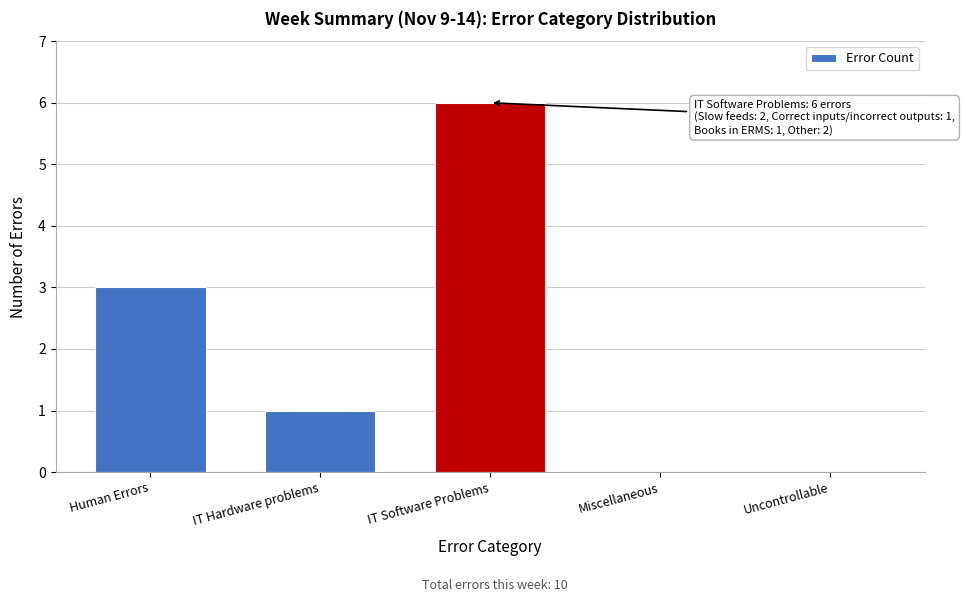

Reading left to right, what are all the values shown in this chart?

Human Errors=3	IT Hardware problems=1	IT Software Problems=6	Miscellaneous=0	Uncontrollable=0